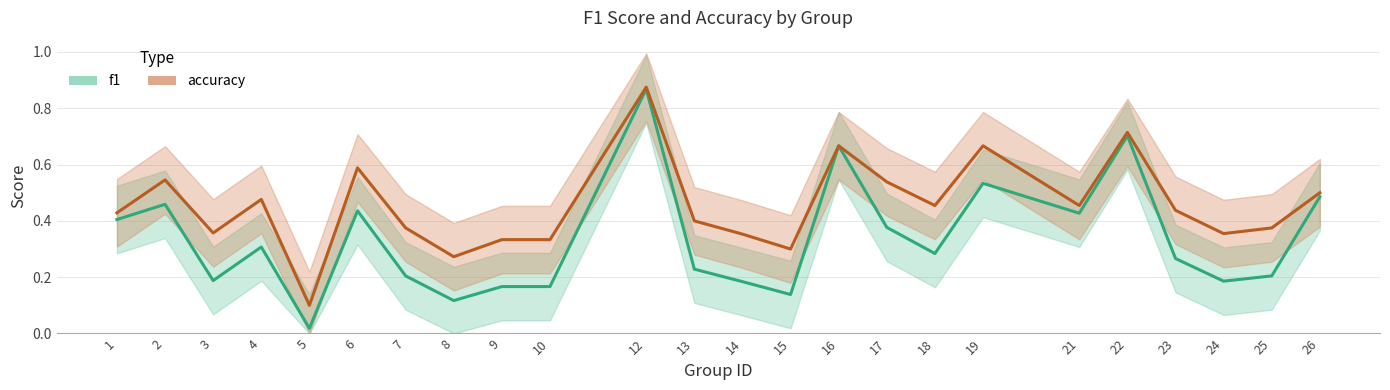

Rank the series by their average value, from highest to lowest.

accuracy, f1